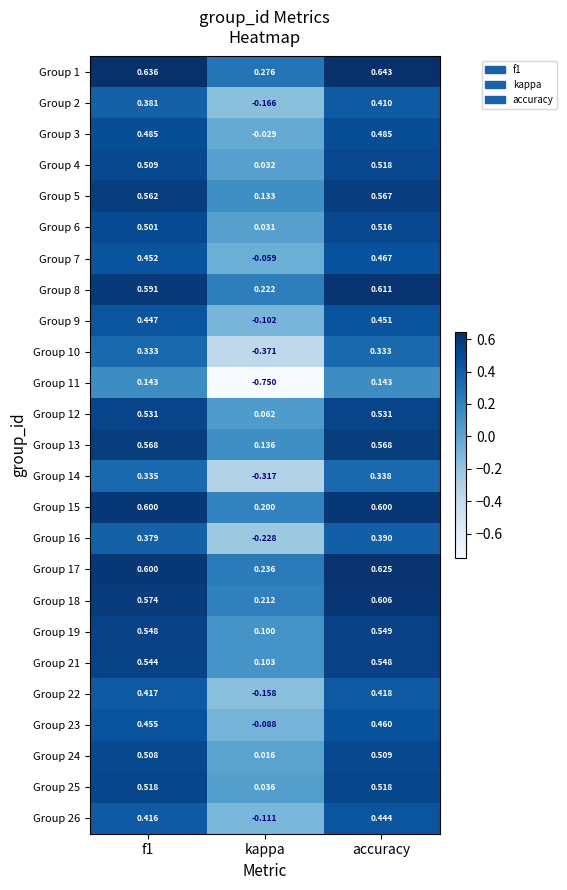

Where is Group 22 nearest to the value 0?

kappa